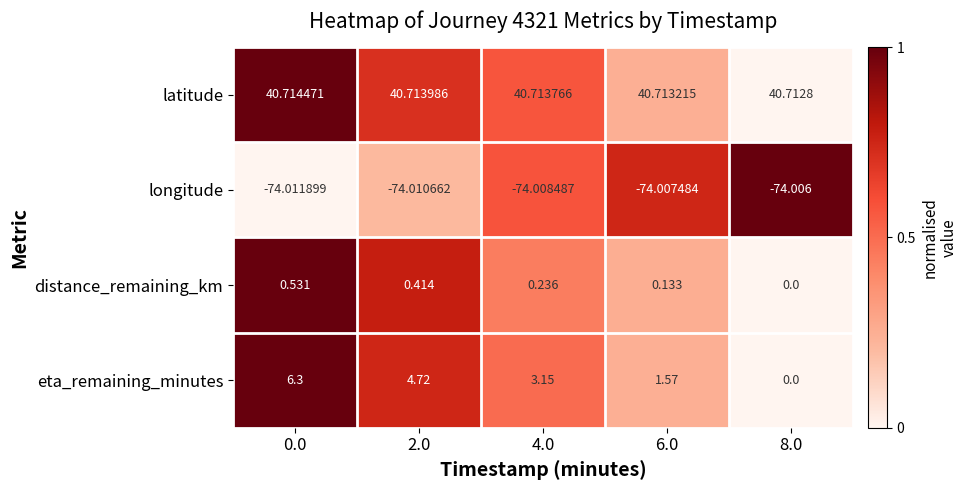

Which series has the widest spread of values?

eta_remaining_minutes